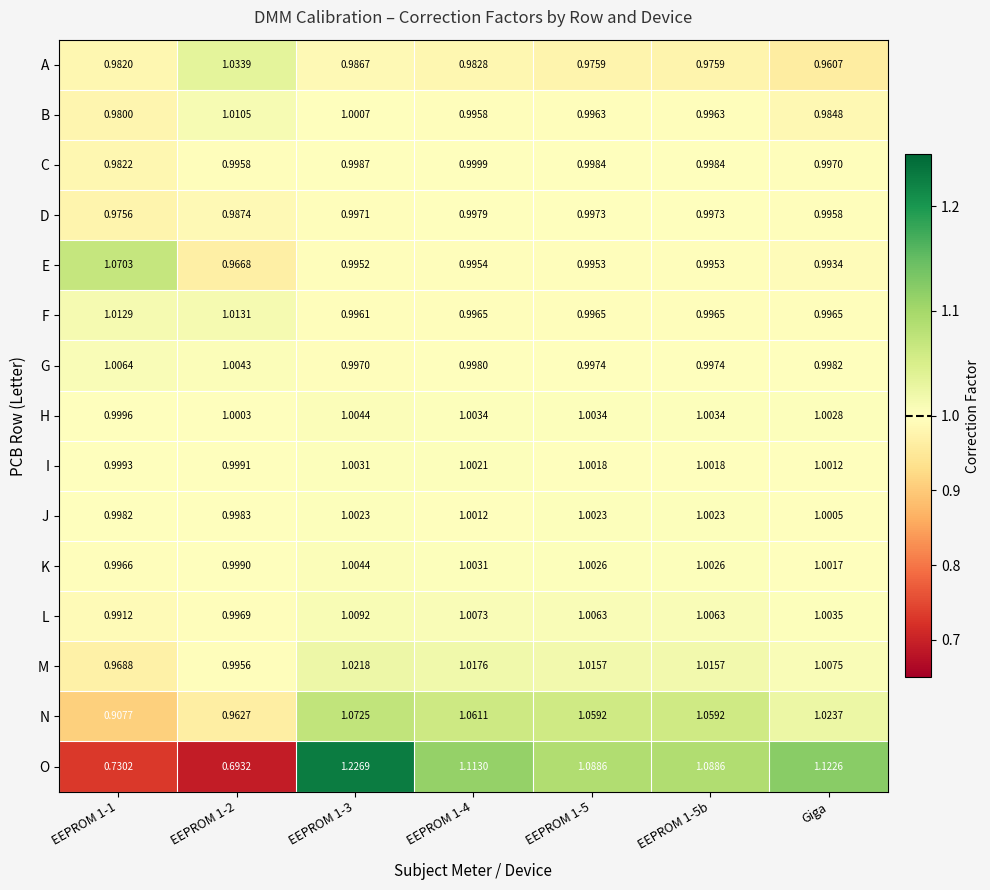

Which series has the largest range (max minus min)?

O